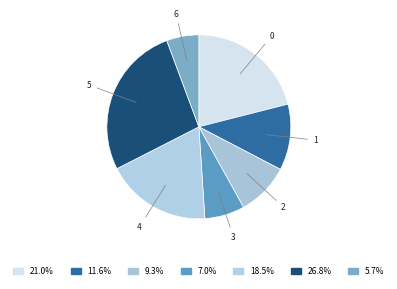

Is the sum of 3 and 2 greater than half?

No